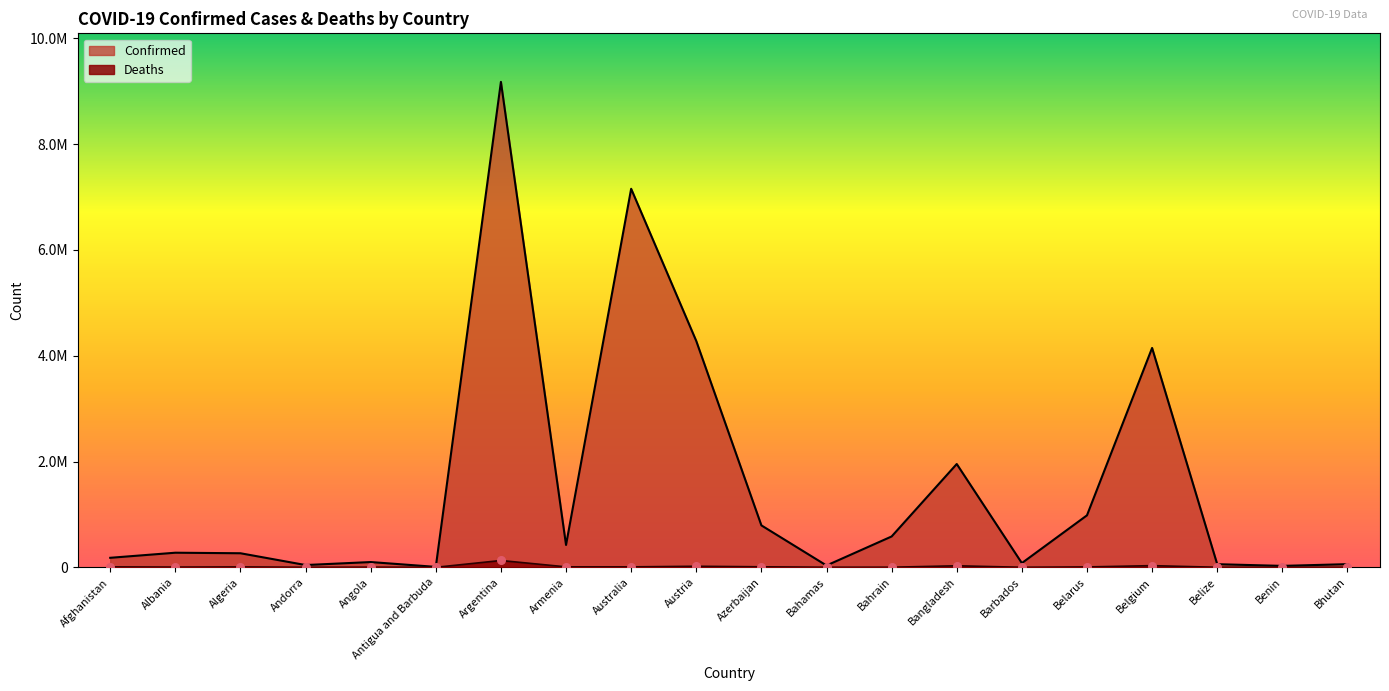

What is the total value across all series at Armenia?

431563